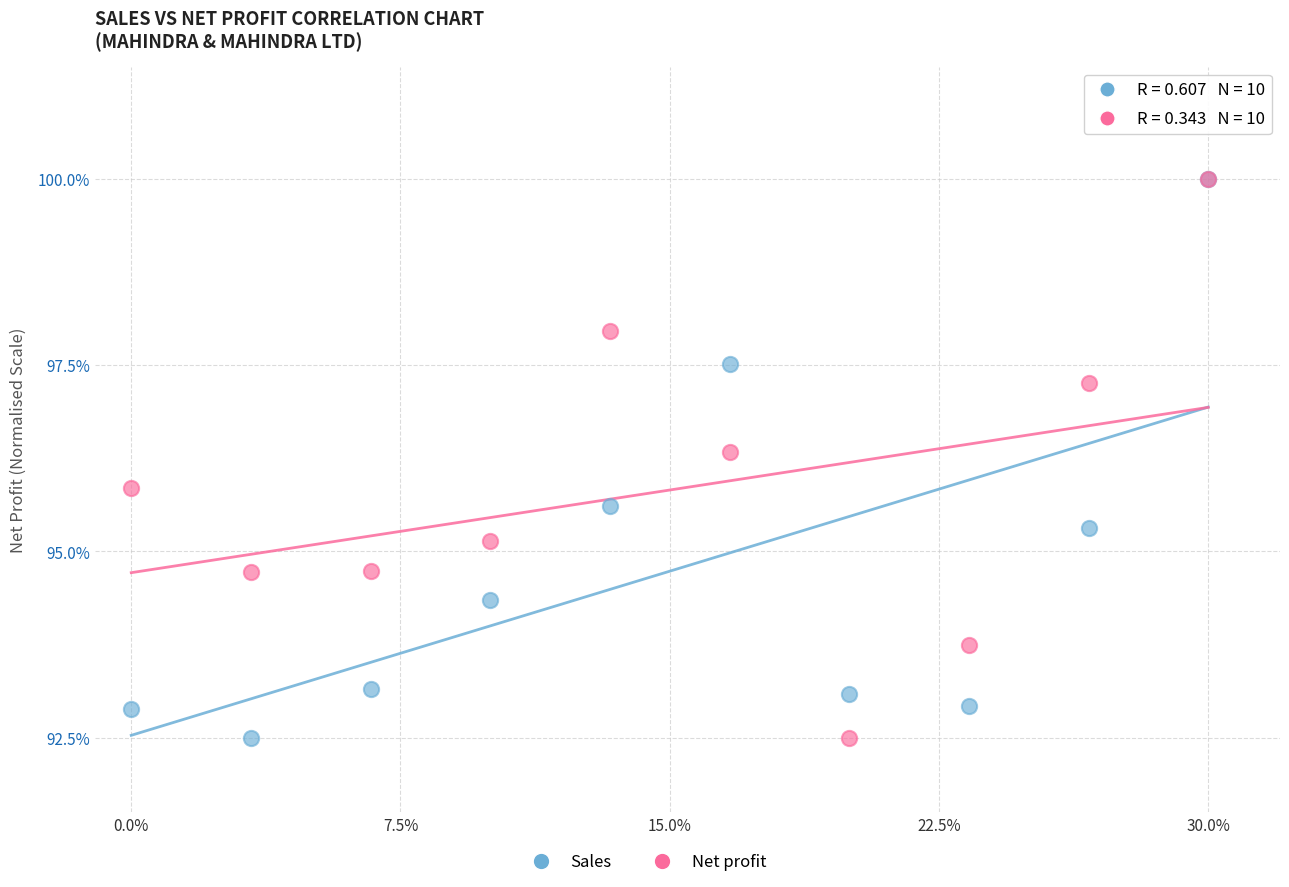

Across all series, what Y value is closest to 96?

95.9